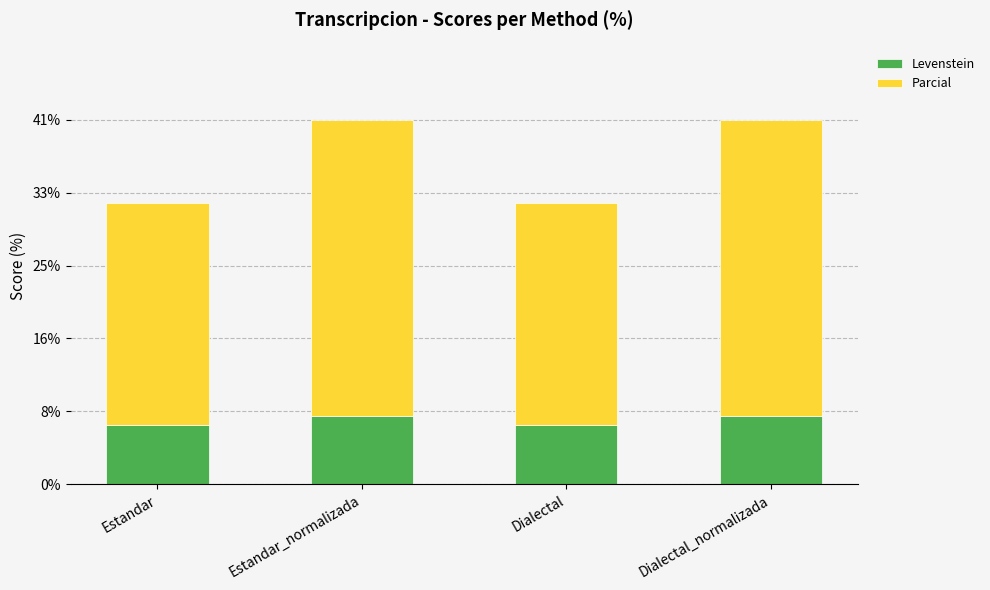

What is the maximum value for Levenstein?

7.7